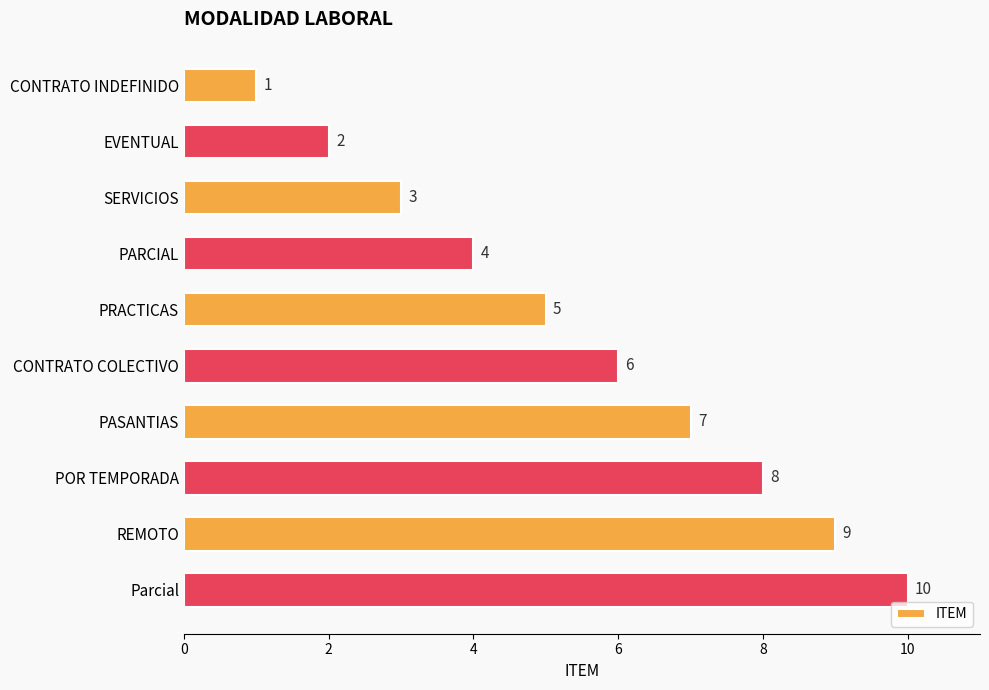

What position from the top is CONTRATO COLECTIVO?

6